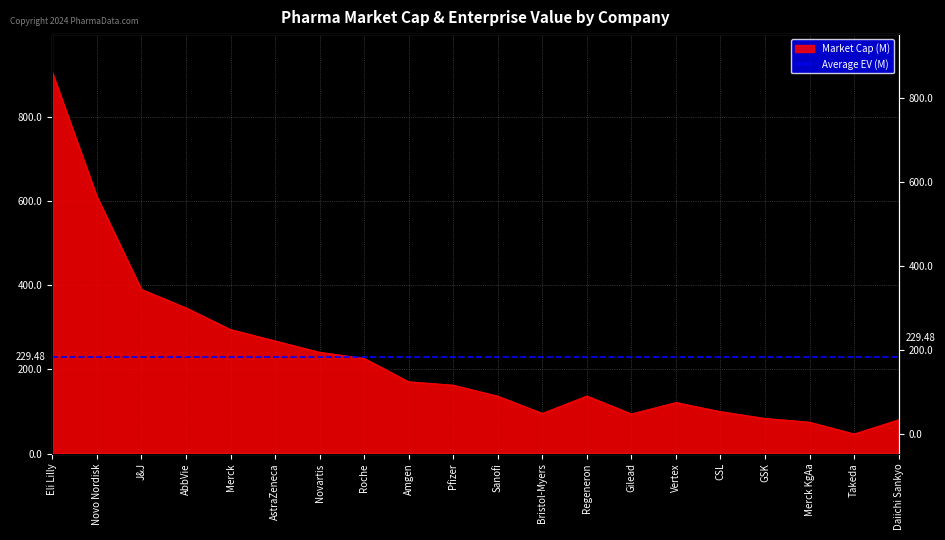

True or false: the data shows 76813.0 at Takeda.

False